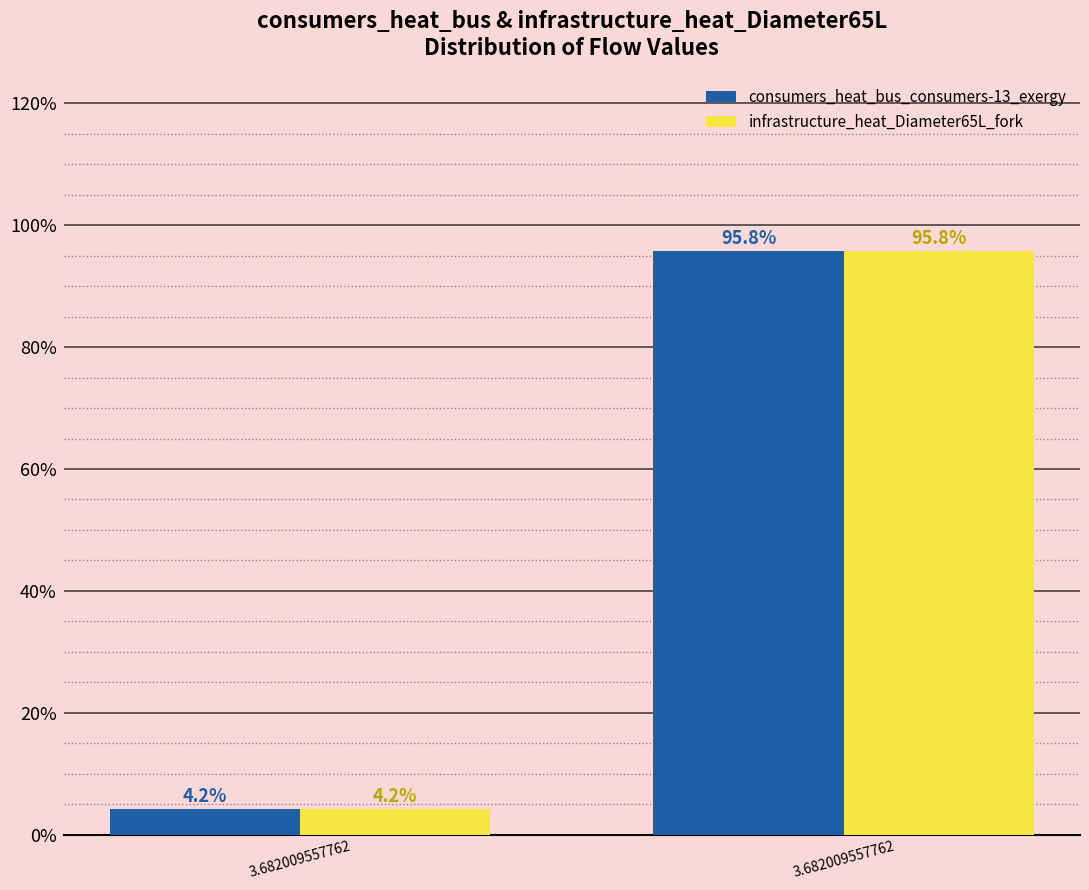

How many categories are shown in the chart?

2